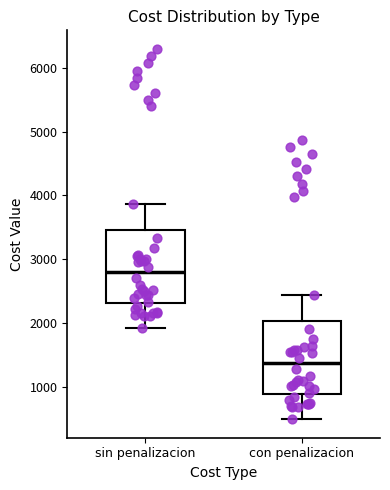

Which box has the highest median line?

sin penalizacion